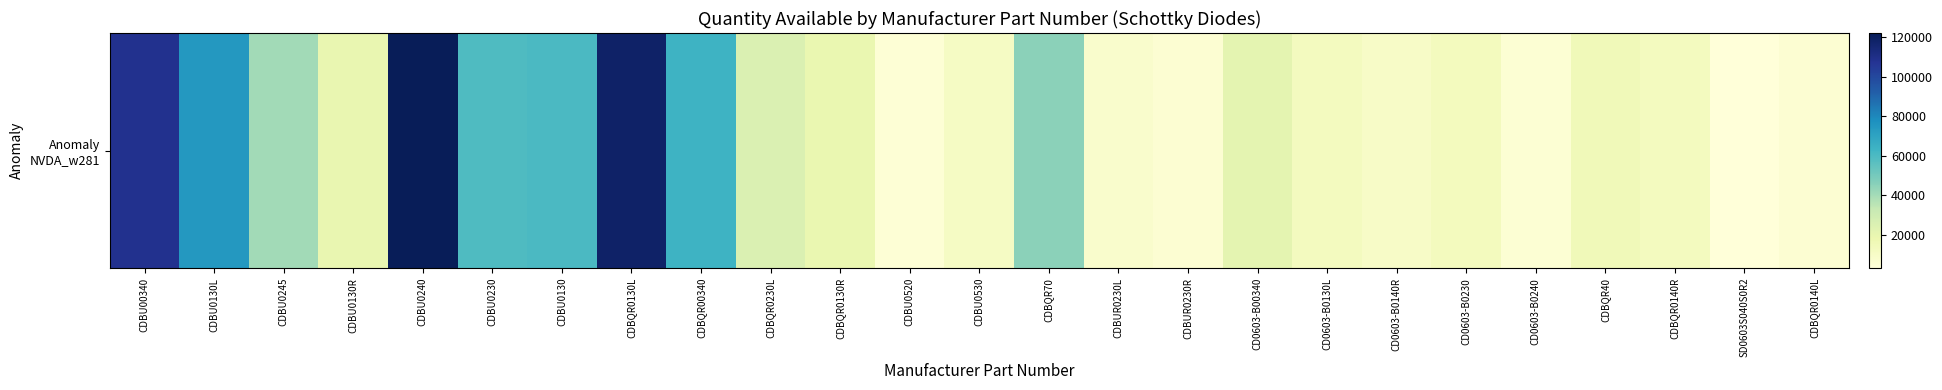

At which label does the data first exceed 19317?

CDBU00340